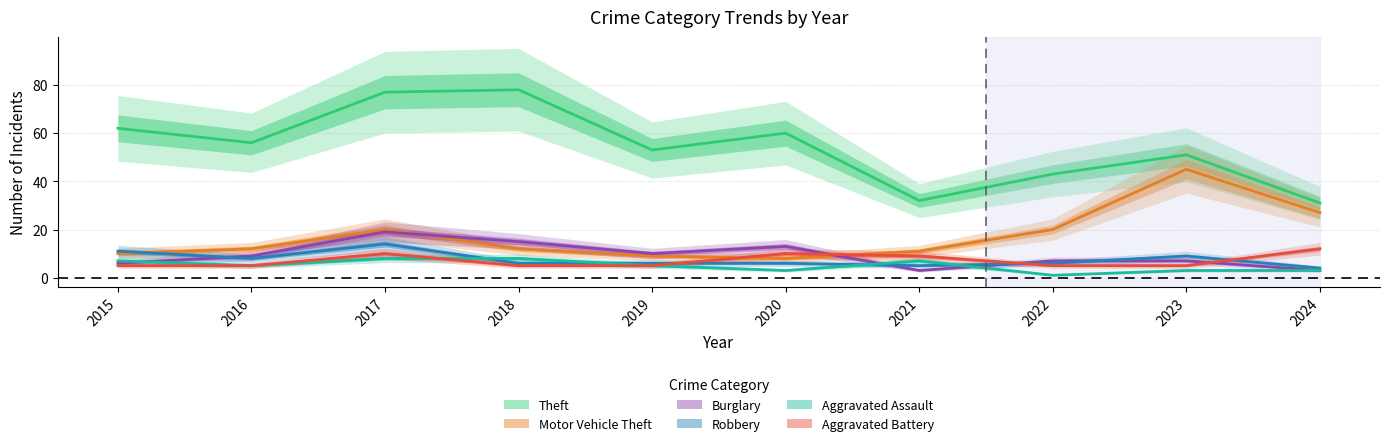

Does the chart have visible grid lines?

Yes